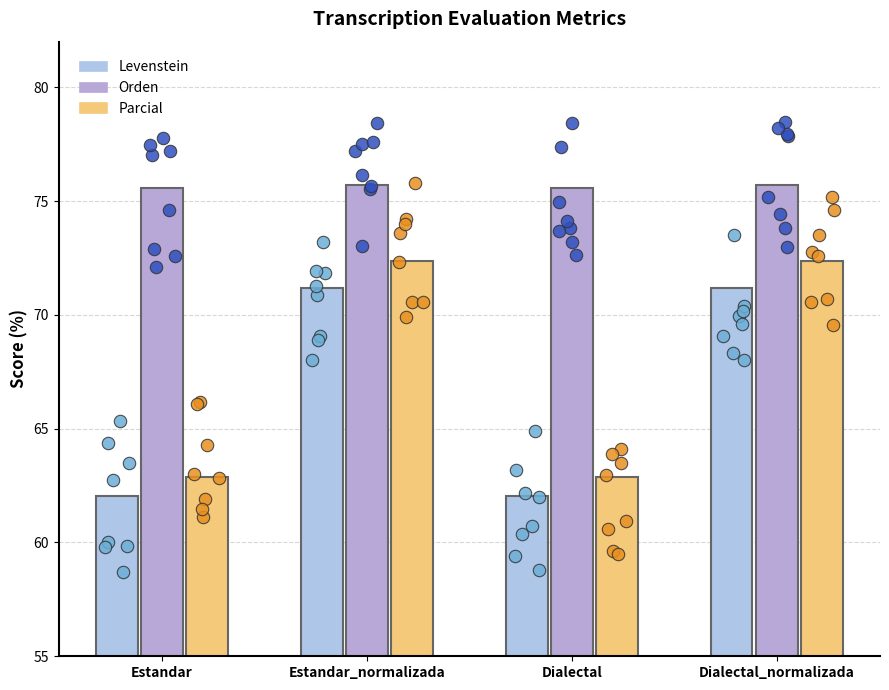

At how many categories does at least one series exceed 71?

4